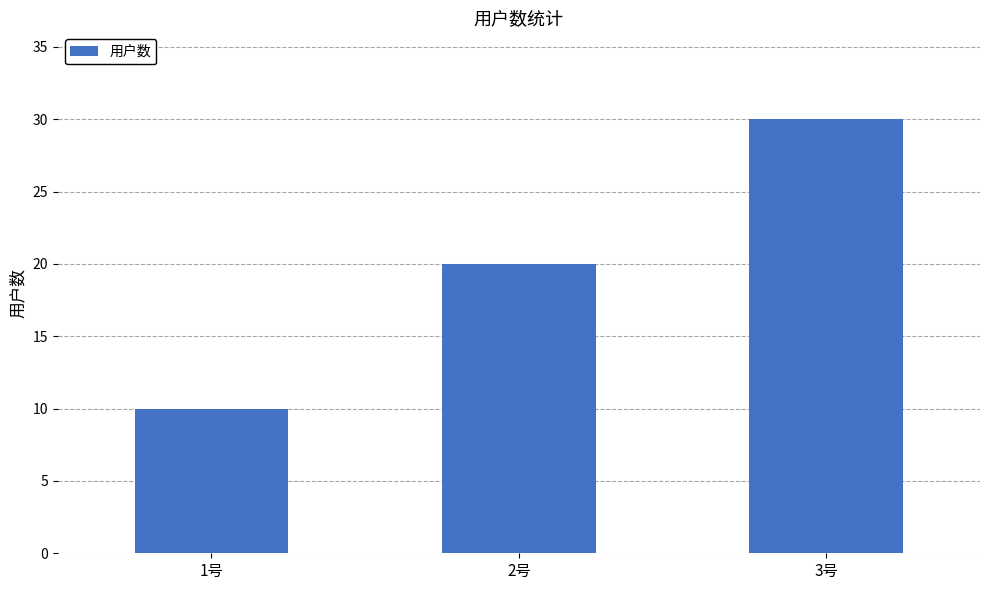

Reading left to right, transcribe all the data shown in this chart.

1号=10	2号=20	3号=30